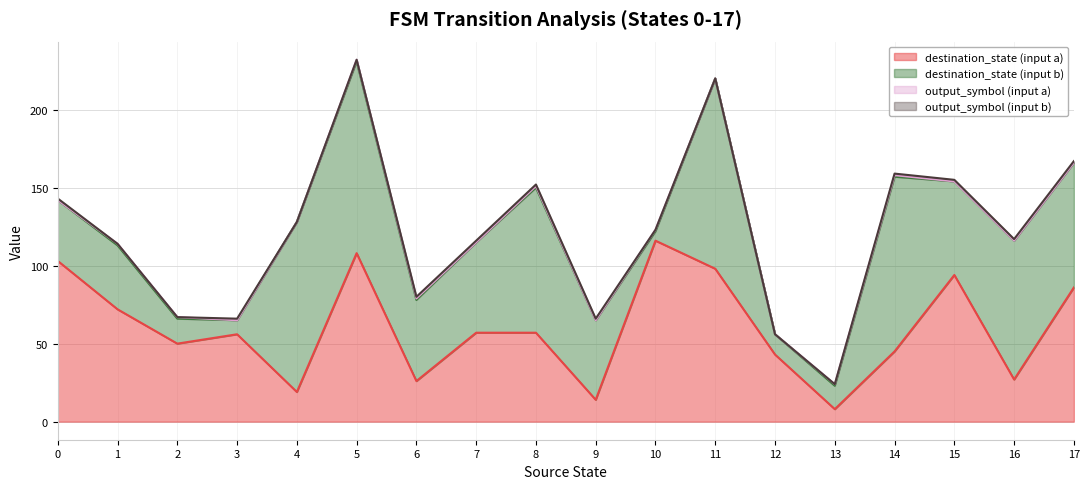

How many interior local peaks does the destination_state (input b) series have?

6